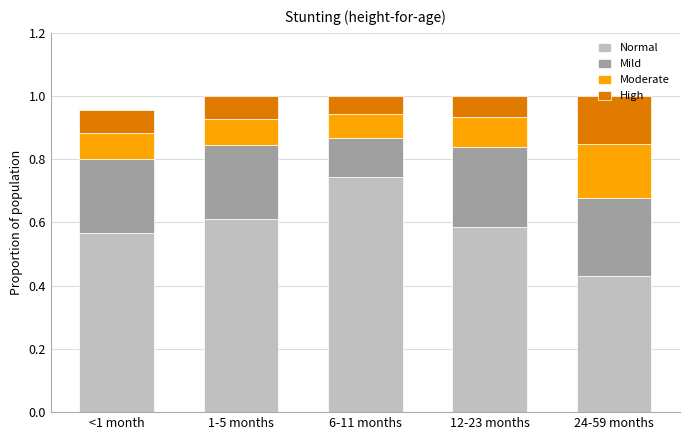

True or false: Normal has a value of 0.1 at 24-59 months.

False